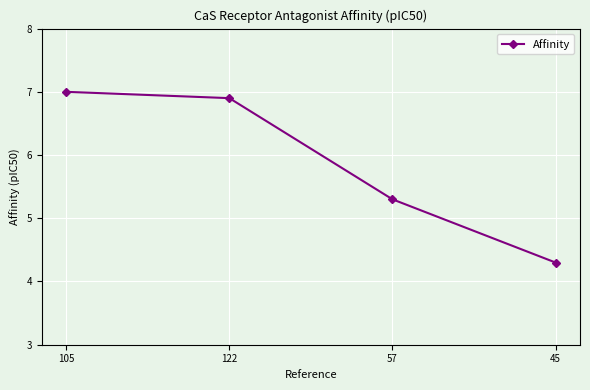

How many values exceed 6?

2